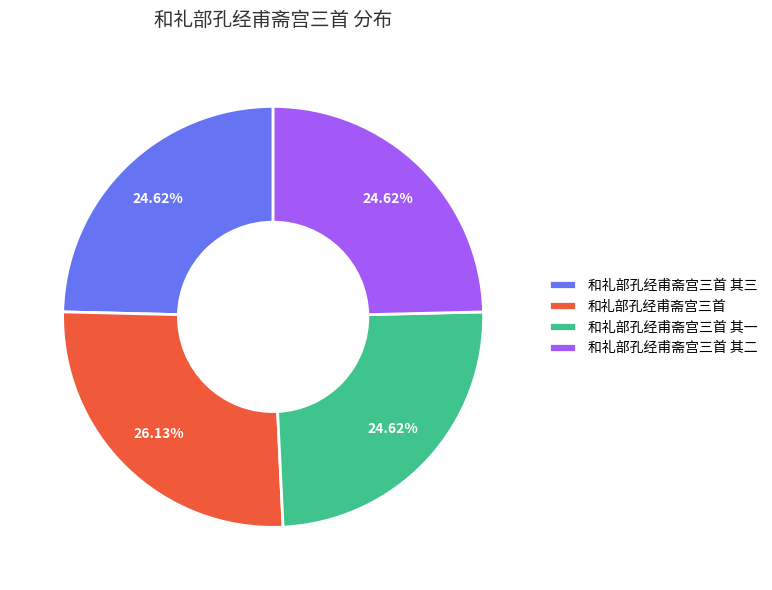

Does 和礼部孔经甫斋宫三首 其三 represent more than half of the total?

No